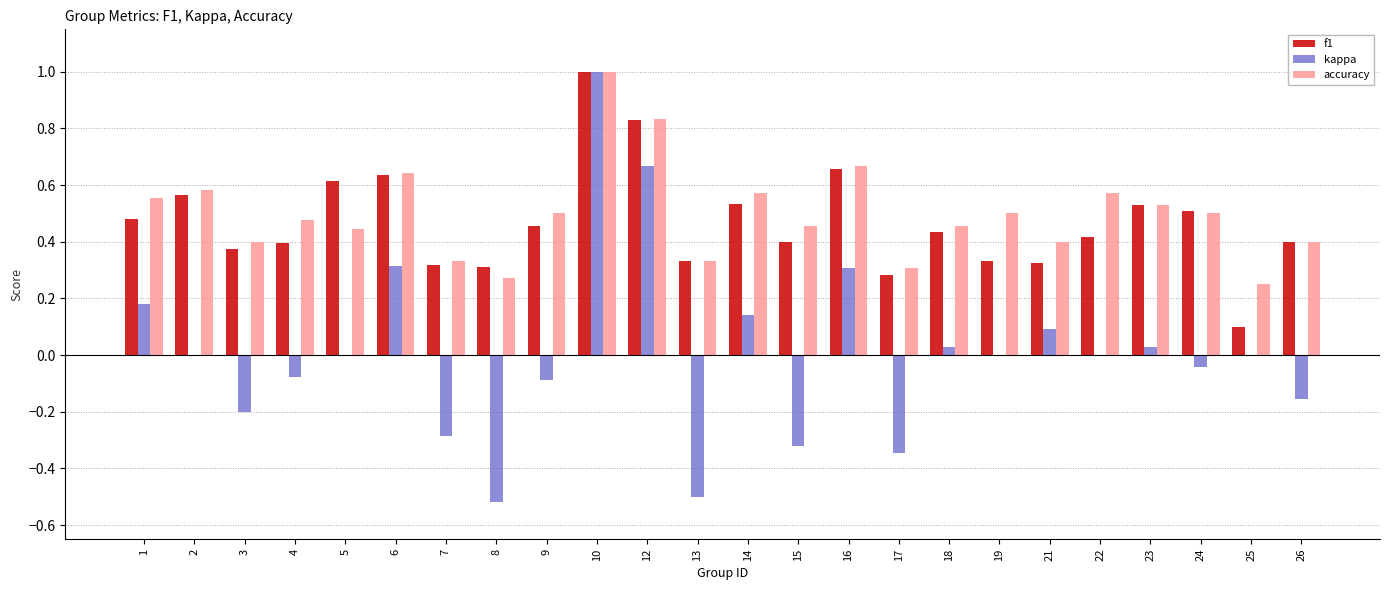

Between 6 and 23, which series saw the biggest shift?

kappa